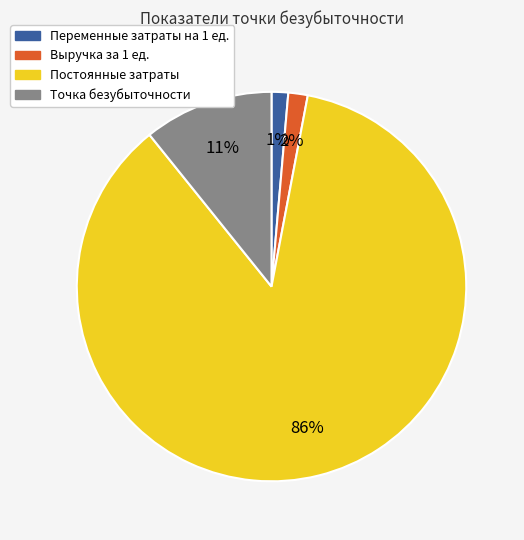

Between Постоянные затраты and Точка безубыточности, which is larger?

Постоянные затраты